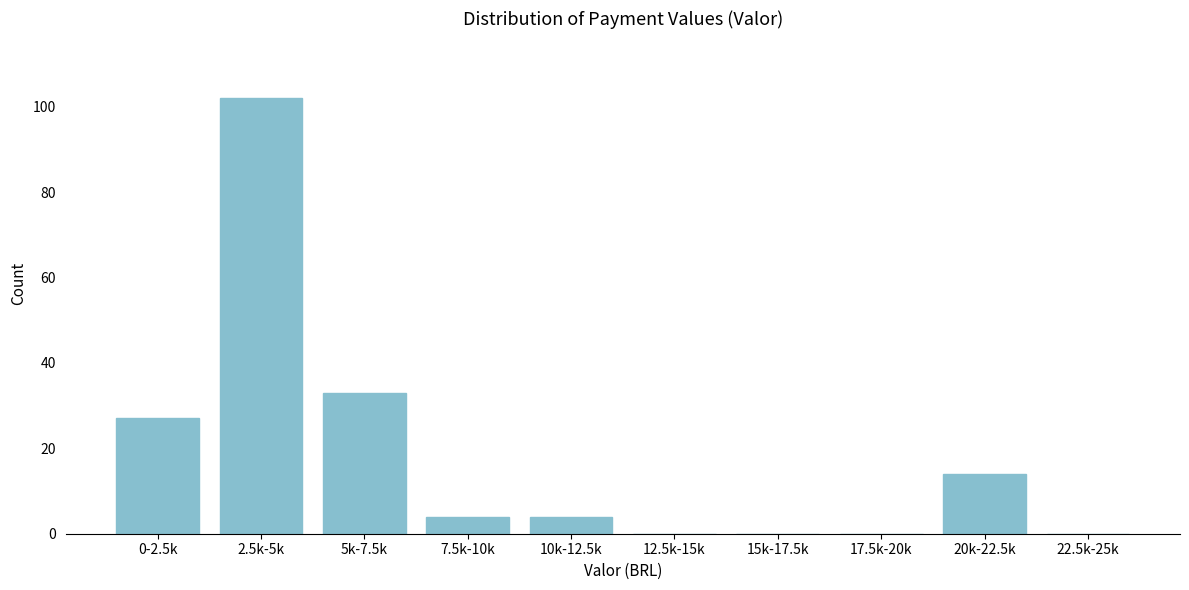

Reading left to right, transcribe all the data shown in this chart.

0-2.5k=27	2.5k-5k=102	5k-7.5k=33	7.5k-10k=4	10k-12.5k=4	12.5k-15k=0	15k-17.5k=0	17.5k-20k=0	20k-22.5k=14	22.5k-25k=0